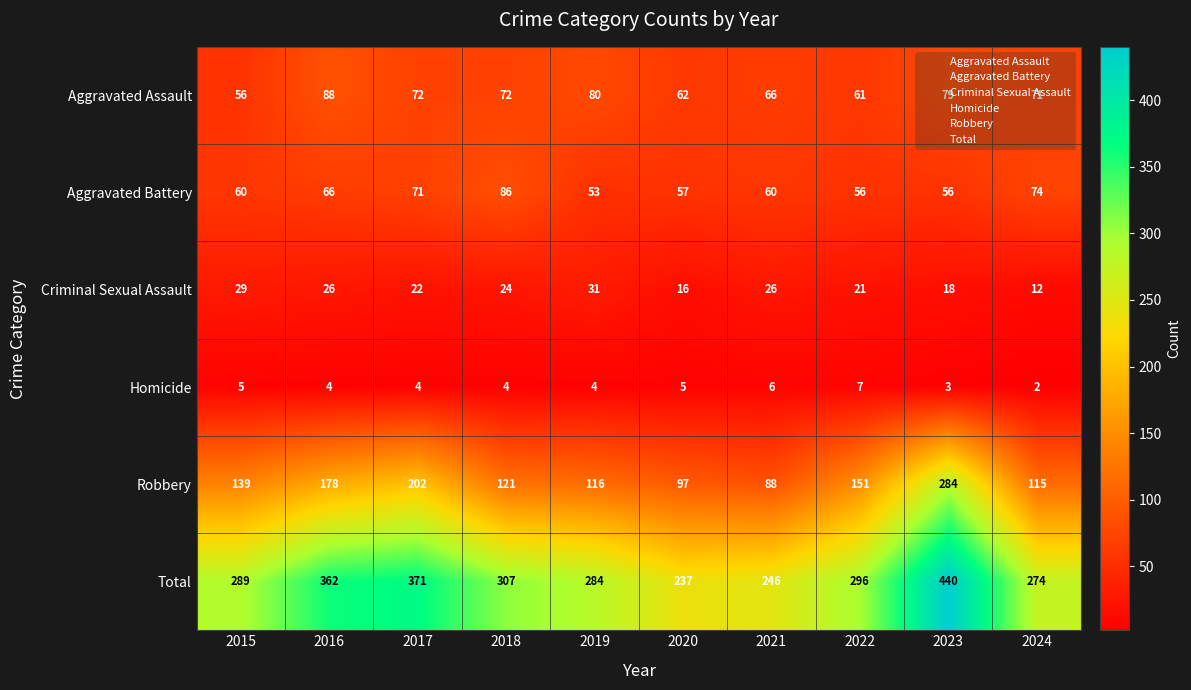

What is the greatest value displayed?

440